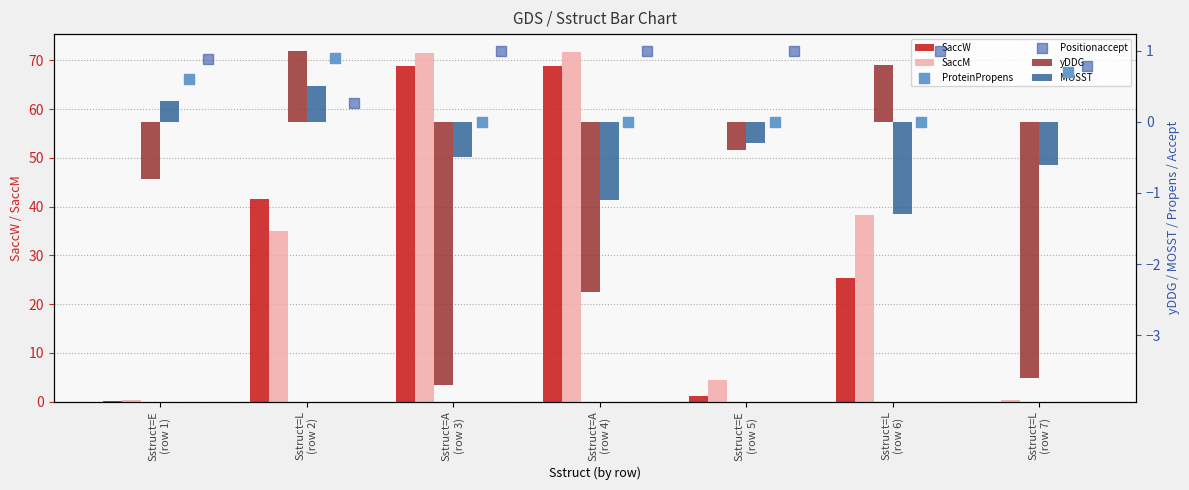

Which series has the largest total across all categories?

SaccM